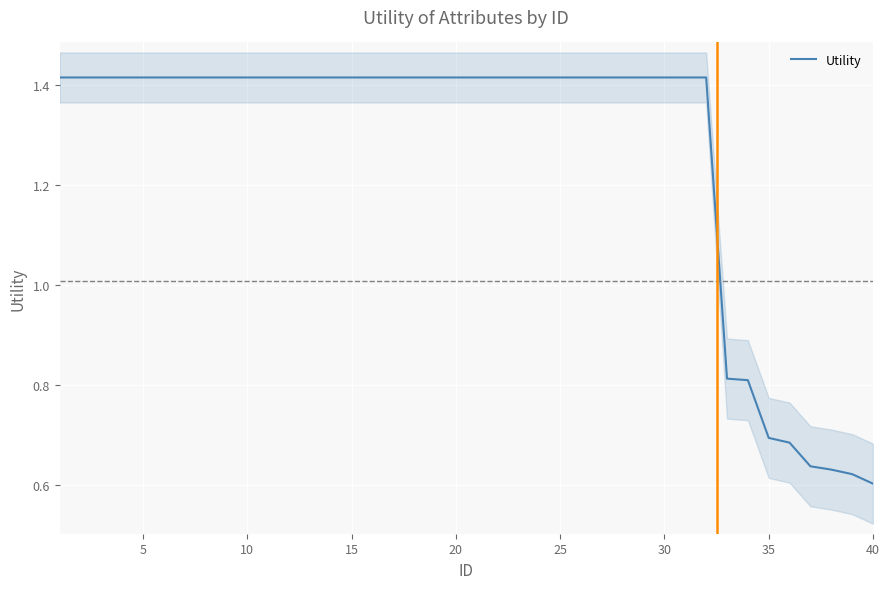

How many data points are less than 1?

8